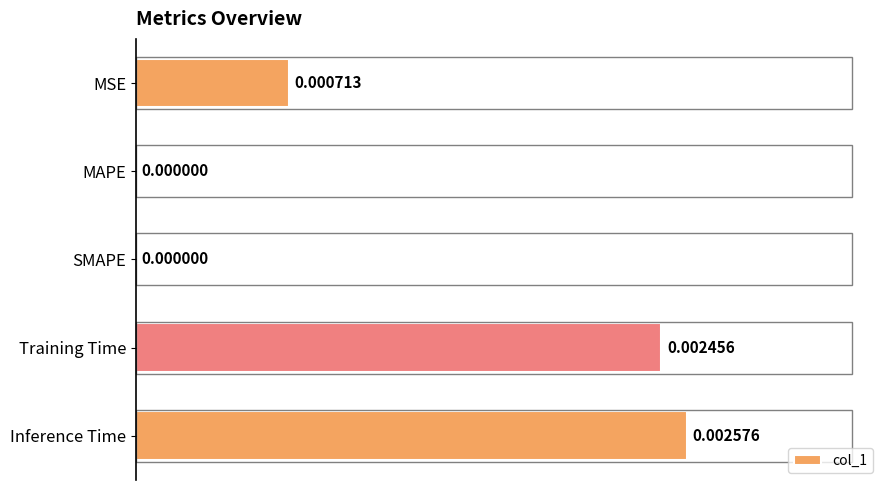

How many values are between 0 and 1?

5